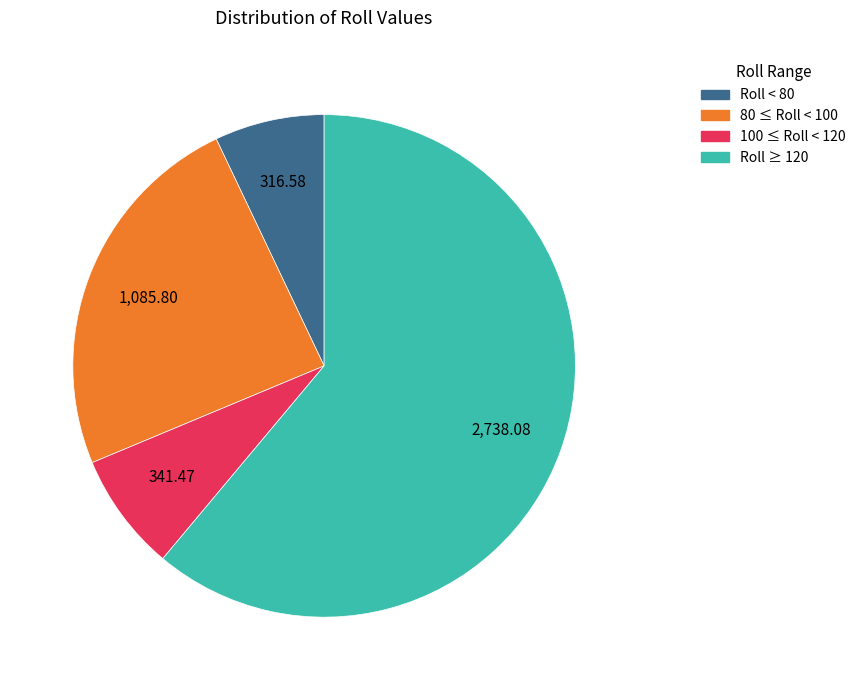

Is there any slice that represents more than half of the pie?

Yes